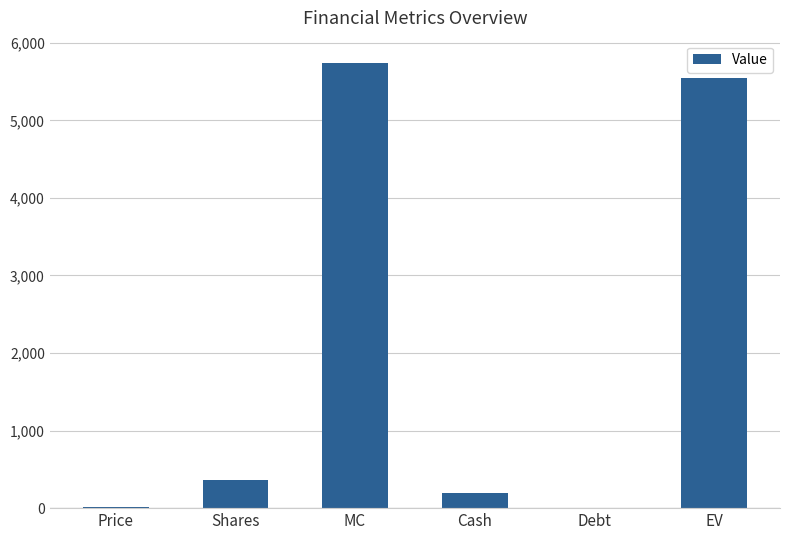

Which category has the highest value across all series?

MC